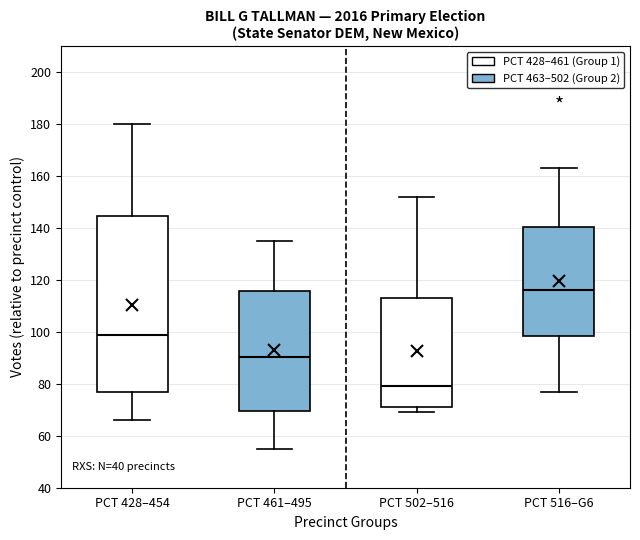

Reading left to right, transcribe this box plot: for each box, give where its median line is, the range the box spans, and where its two whiskers end, as read against the y-axis. The values are not printed on the chart, so give them approximately, as read against the axis.

PCT 428–454: median 100, box 78 to 144, whiskers 66 to 180
PCT 461–495: median 90, box 70 to 116, whiskers 56 to 136
PCT 502–516: median 80, box 72 to 114, whiskers 70 to 152
PCT 516–G6: median 116, box 98 to 140, whiskers 78 to 164